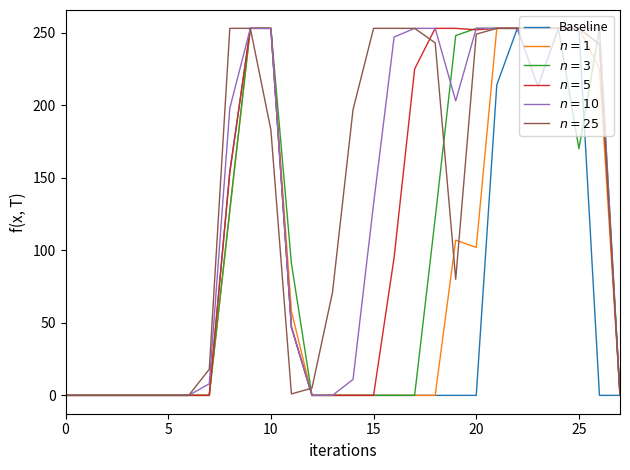

What is the maximum value shown in the chart?

253